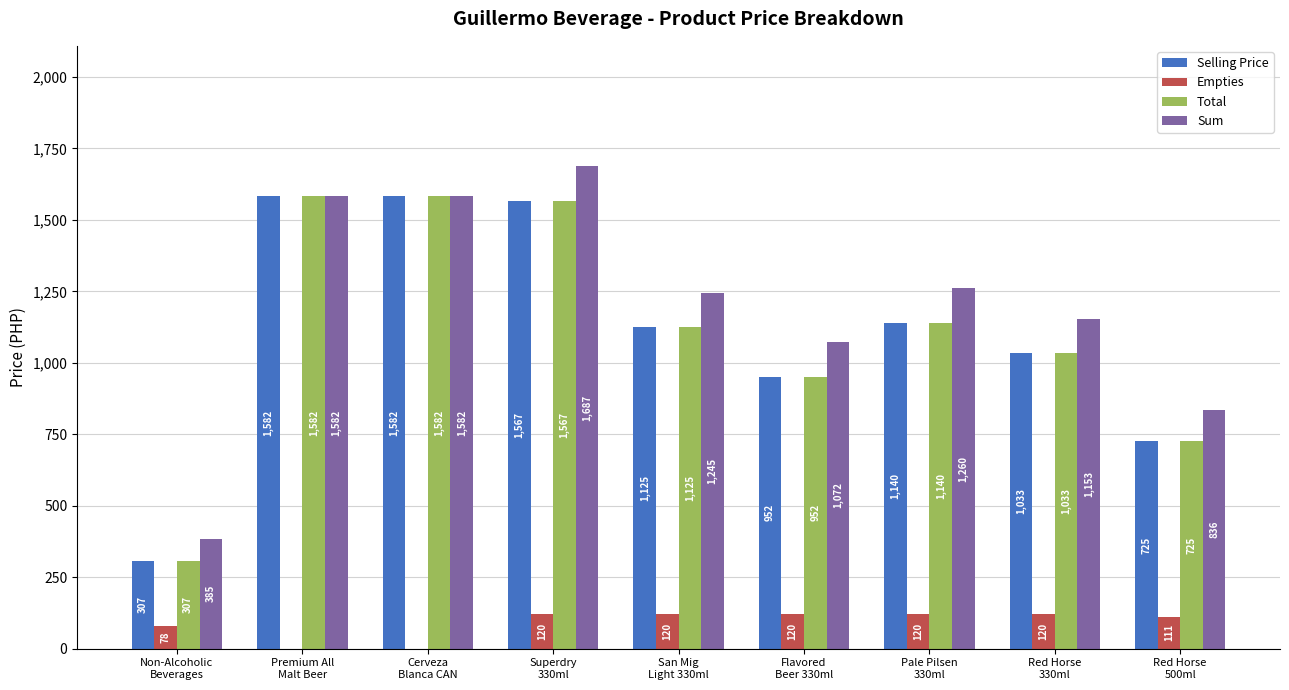

Reading left to right, extract all data points from this chart.

Selling Price: Non-Alcoholic
Beverages=307	Premium All
Malt Beer=1582	Cerveza
Blanca CAN=1582	Superdry
330ml=1567	San Mig
Light 330ml=1125	Flavored
Beer 330ml=952	Pale Pilsen
330ml=1140	Red Horse
330ml=1033	Red Horse
500ml=725
Empties: Non-Alcoholic
Beverages=78	Premium All
Malt Beer=0	Cerveza
Blanca CAN=0	Superdry
330ml=120	San Mig
Light 330ml=120	Flavored
Beer 330ml=120	Pale Pilsen
330ml=120	Red Horse
330ml=120	Red Horse
500ml=111
Total: Non-Alcoholic
Beverages=307	Premium All
Malt Beer=1582	Cerveza
Blanca CAN=1582	Superdry
330ml=1567	San Mig
Light 330ml=1125	Flavored
Beer 330ml=952	Pale Pilsen
330ml=1140	Red Horse
330ml=1033	Red Horse
500ml=725
Sum: Non-Alcoholic
Beverages=385	Premium All
Malt Beer=1582	Cerveza
Blanca CAN=1582	Superdry
330ml=1687	San Mig
Light 330ml=1245	Flavored
Beer 330ml=1072	Pale Pilsen
330ml=1260	Red Horse
330ml=1153	Red Horse
500ml=836